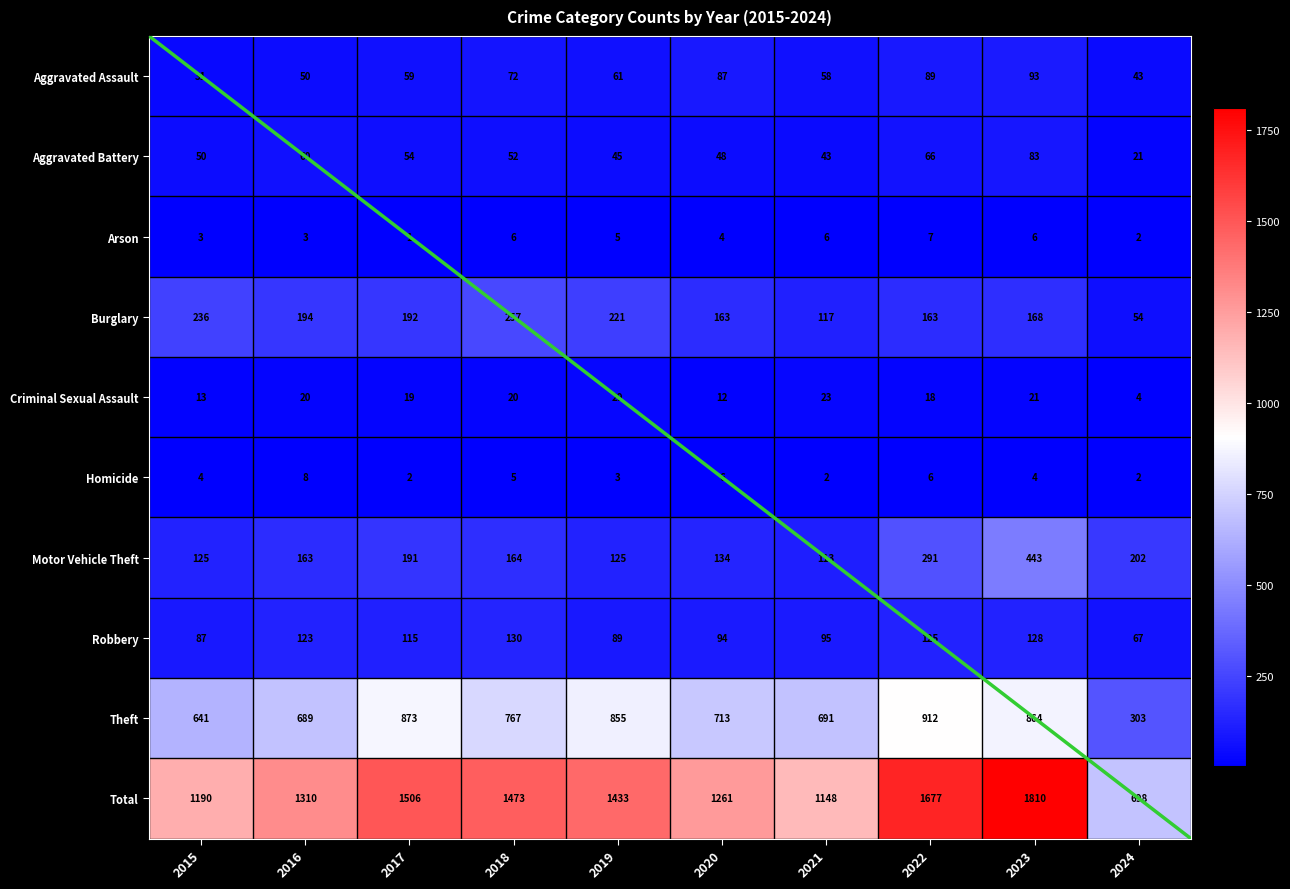

The value of Motor Vehicle Theft at 2020 is 212. True or false?

False